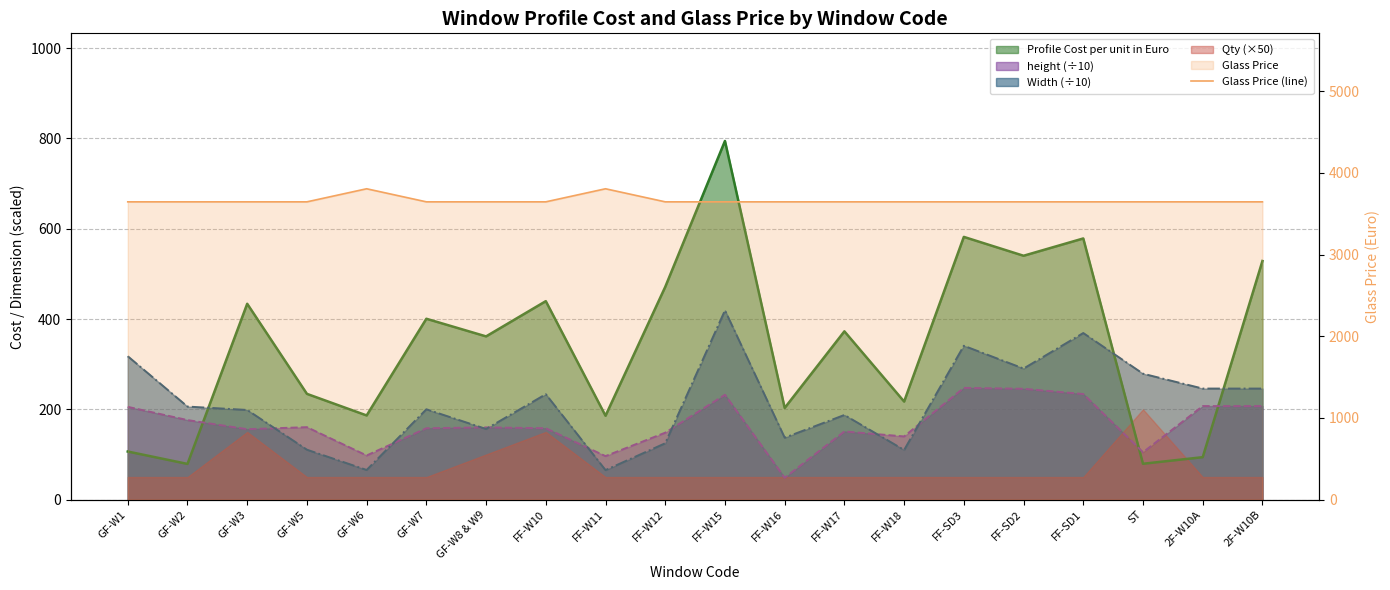

How many data points are above 3646?

2